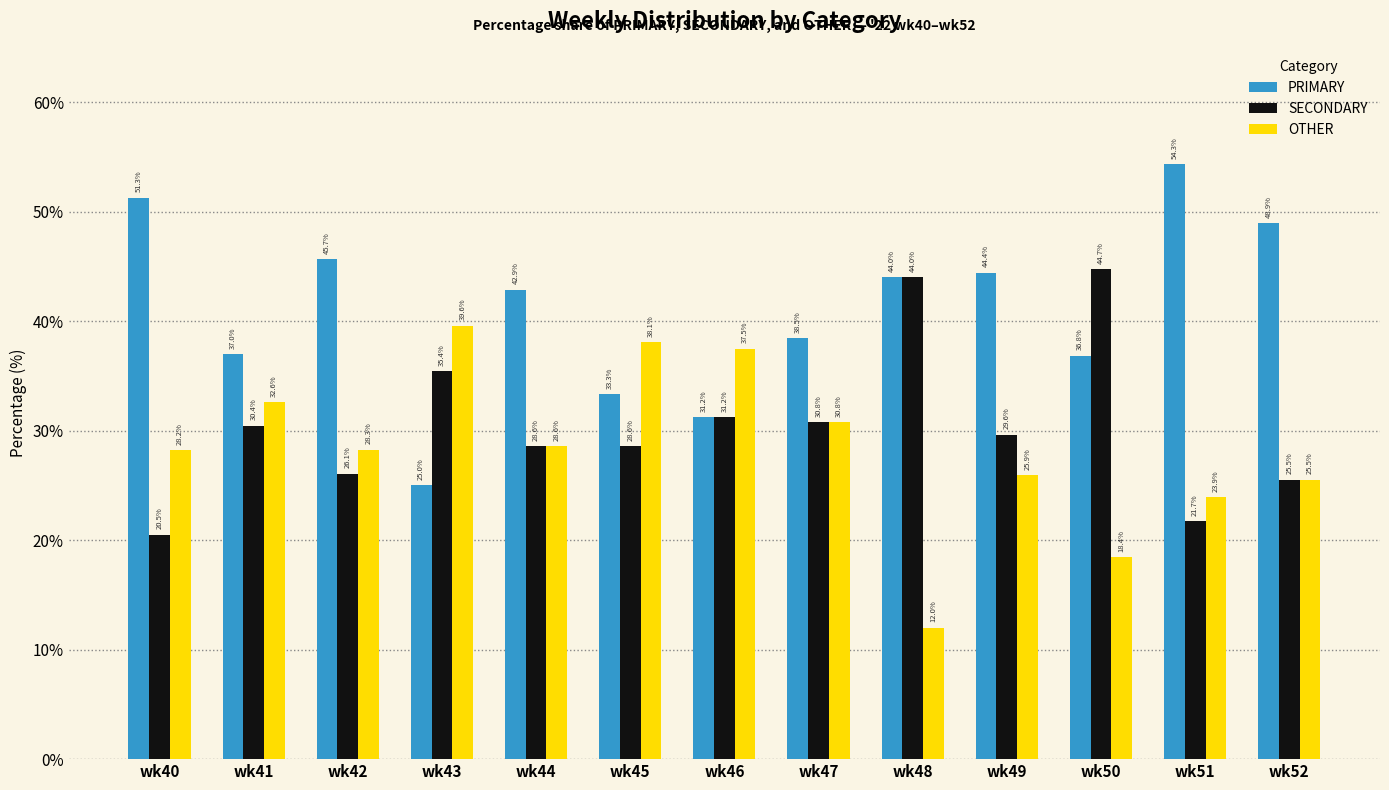

What is the difference between the second highest and second lowest values in the SECONDARY series?

22.3